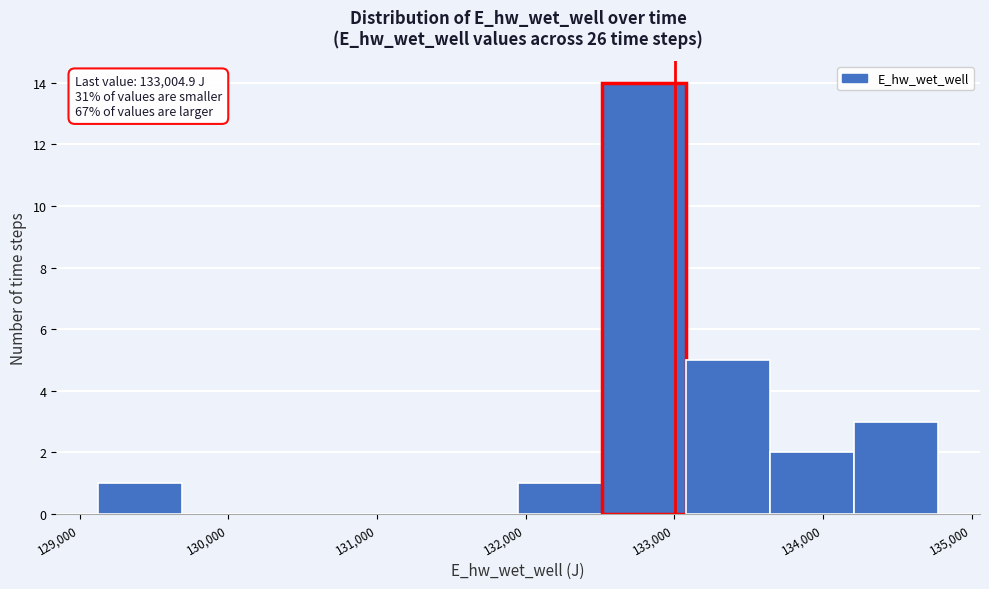

Which range on the x-axis has the tallest bar?

132500 to 133100